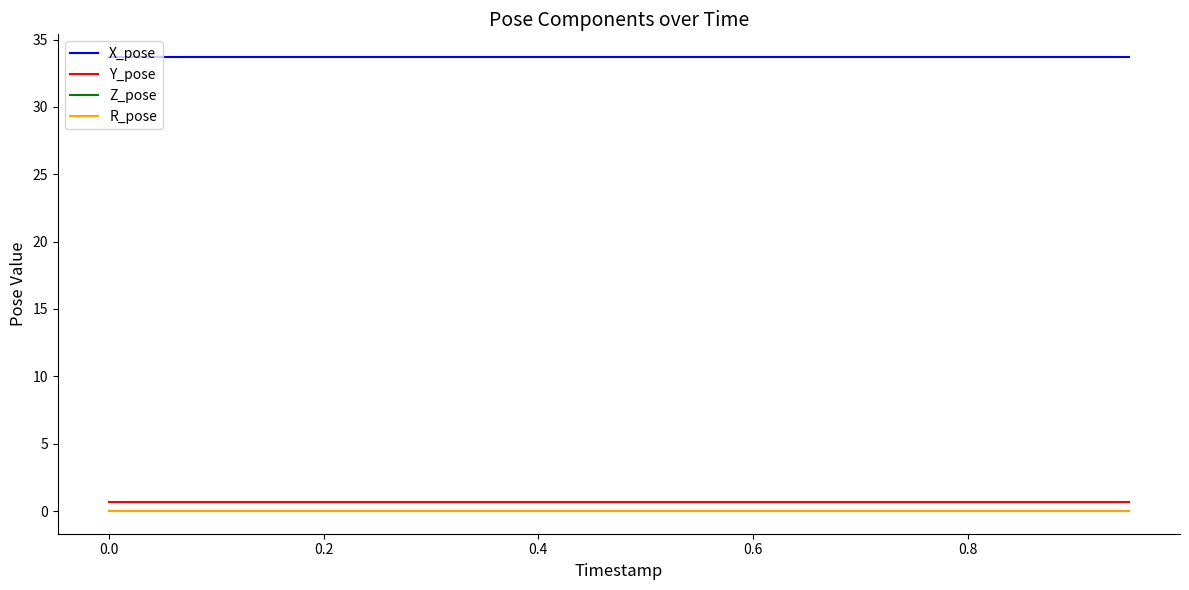

What is the minimum value for X_pose?

33.7